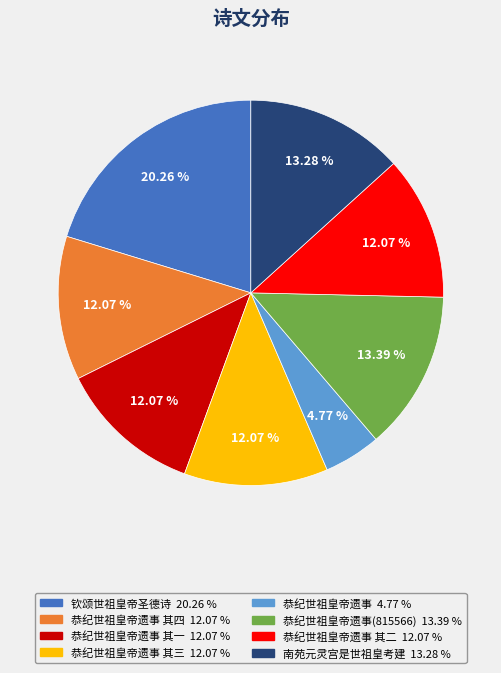

Is there a majority slice in this chart?

No